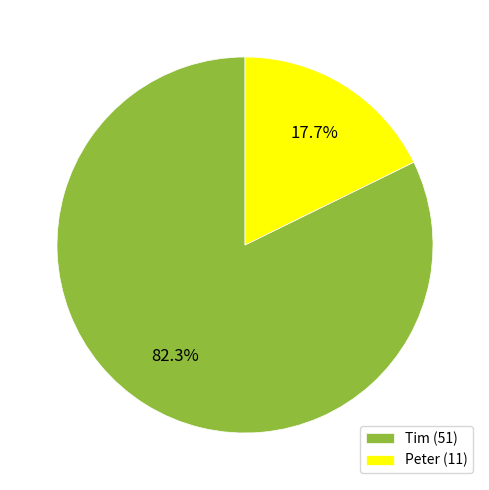

To the nearest percent, what is the difference between the Tim and Peter slice percentages?

65%